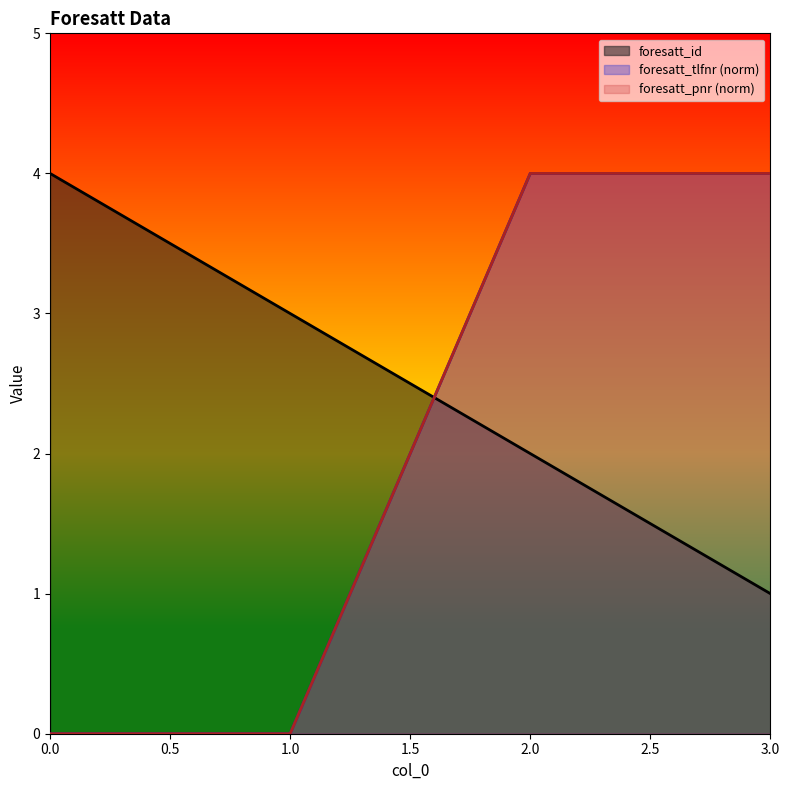

True or false: foresatt_id has a value of 2 at 2.0.

True